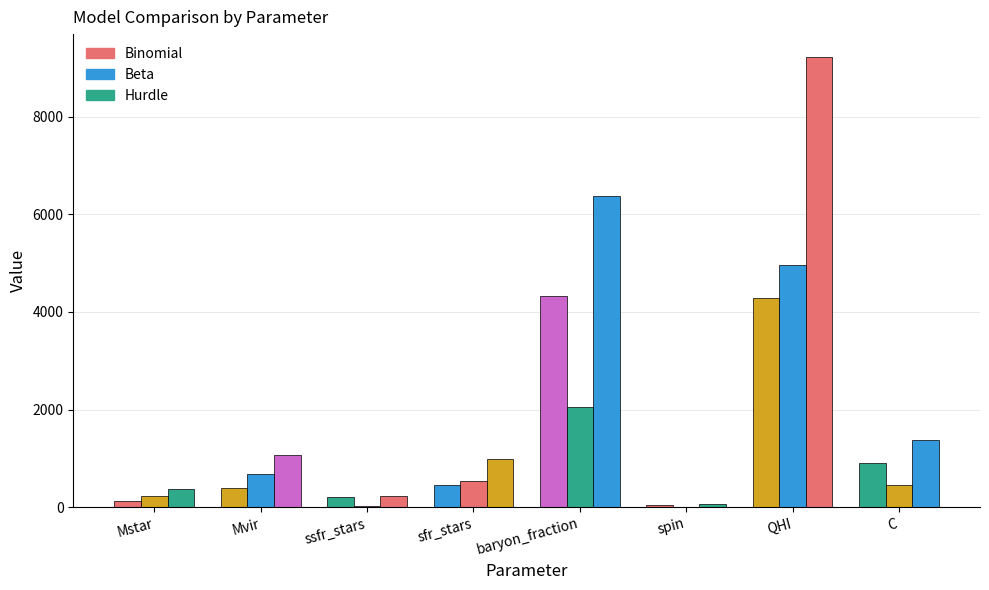

How many data points does each series have?

8